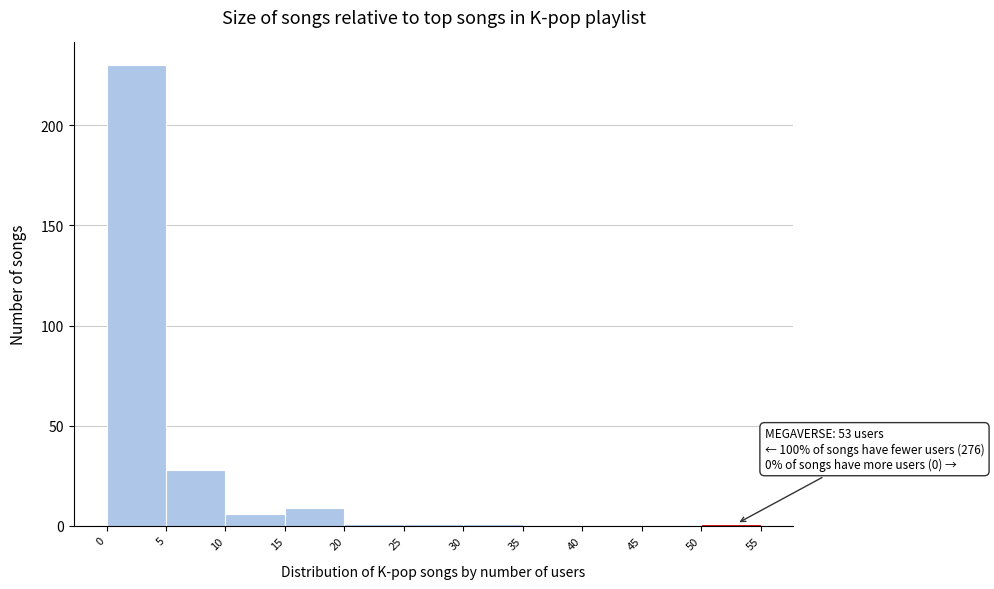

Which range on the x-axis has the tallest bar?

0 to 5